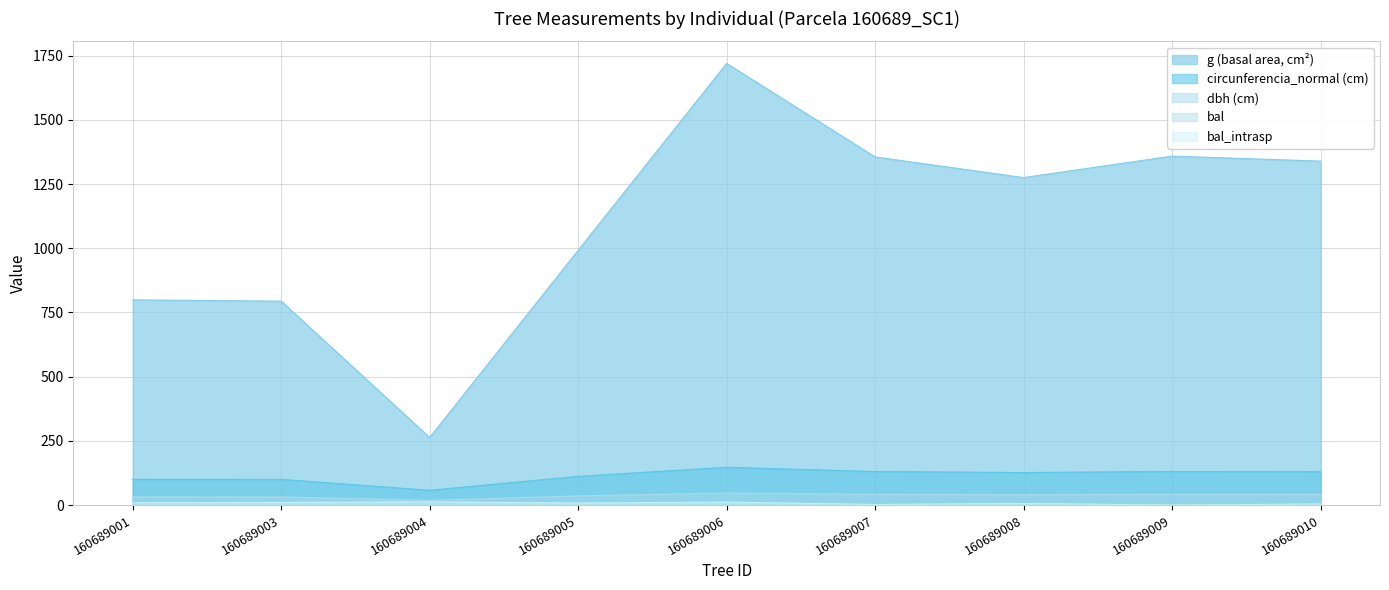

True or false: dbh and g cross at least once.

False